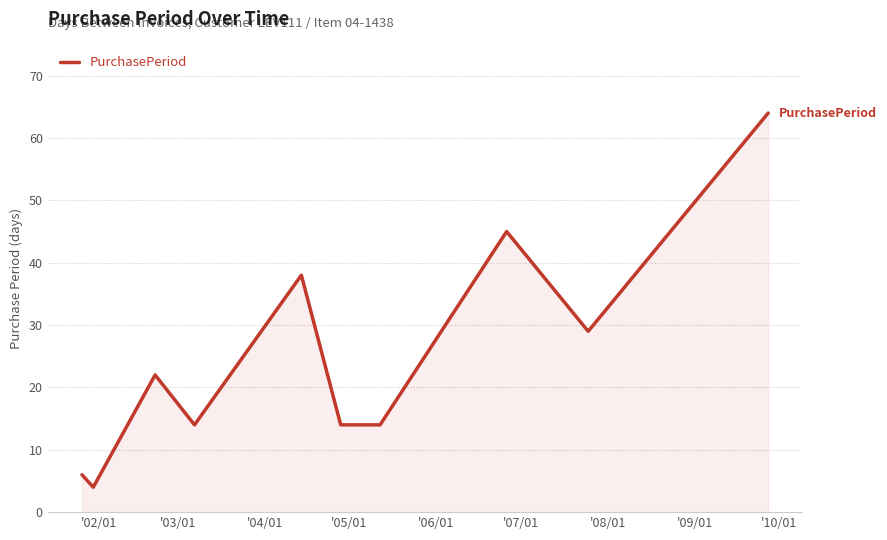

What is the difference between the maximum and minimum values?

60